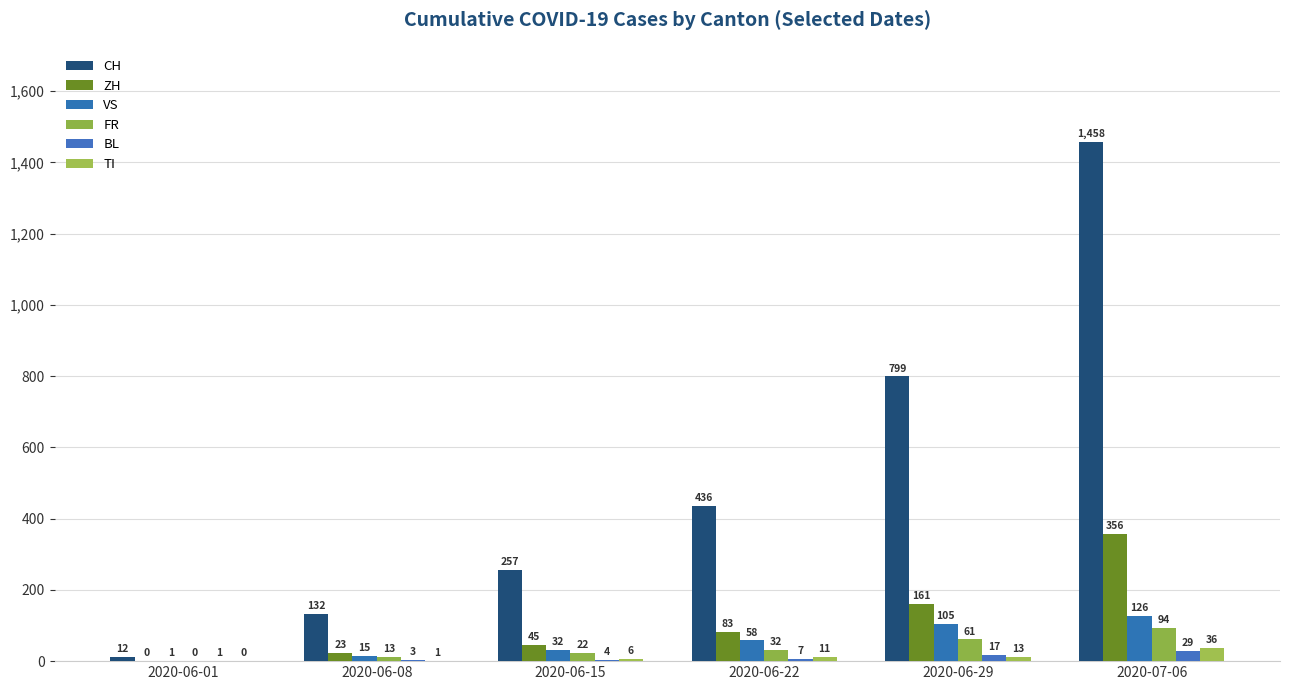

How many data points does each series have?

6